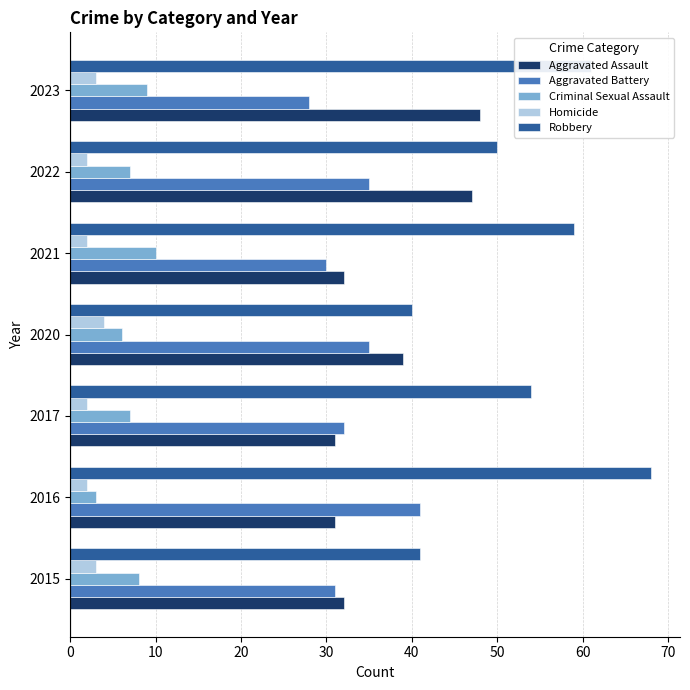

The Robbery series shows 41 at 2015. True or false?

True